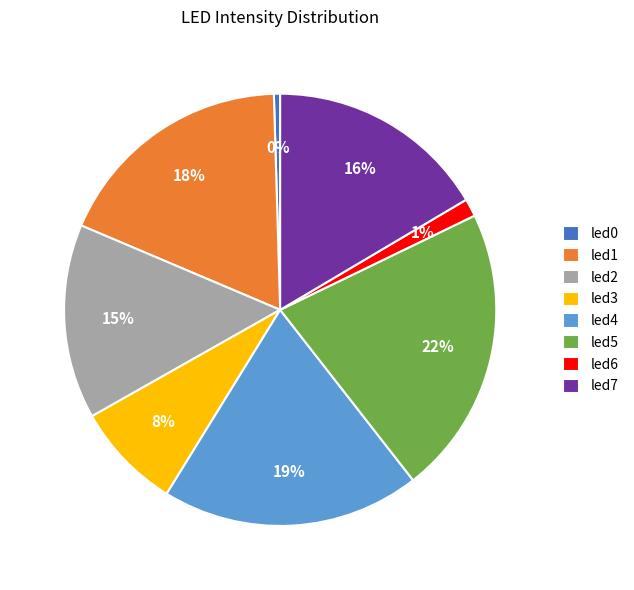

Does any single category account for the majority?

No